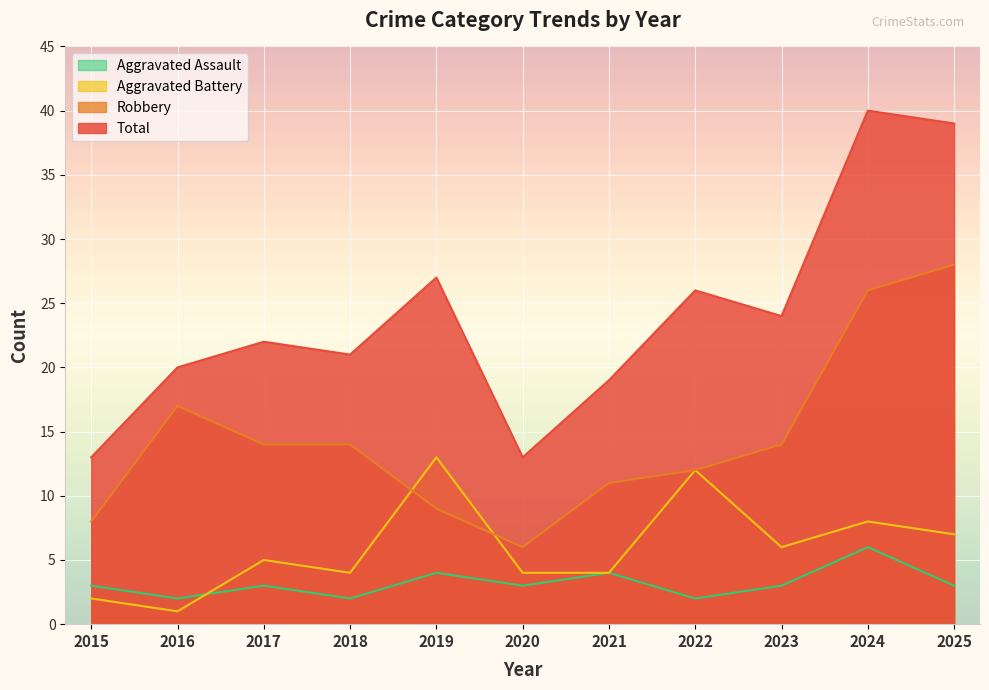

Which has a higher value, 2024 or 2021?

2024